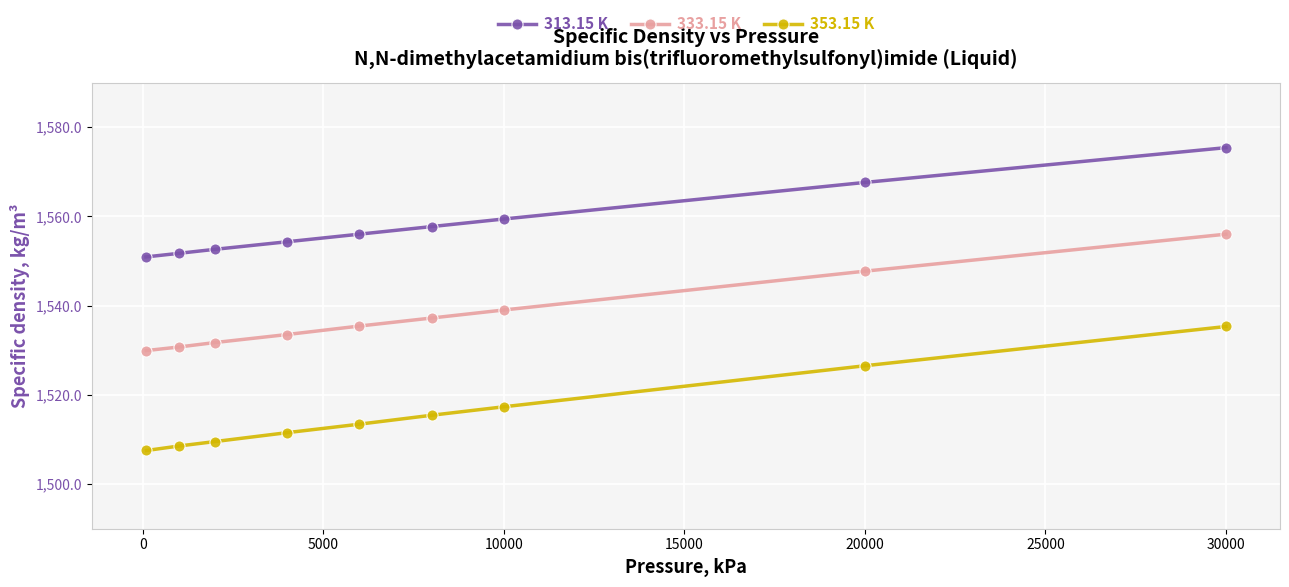

What is the lowest value of the 313.15 K series?

1550.9